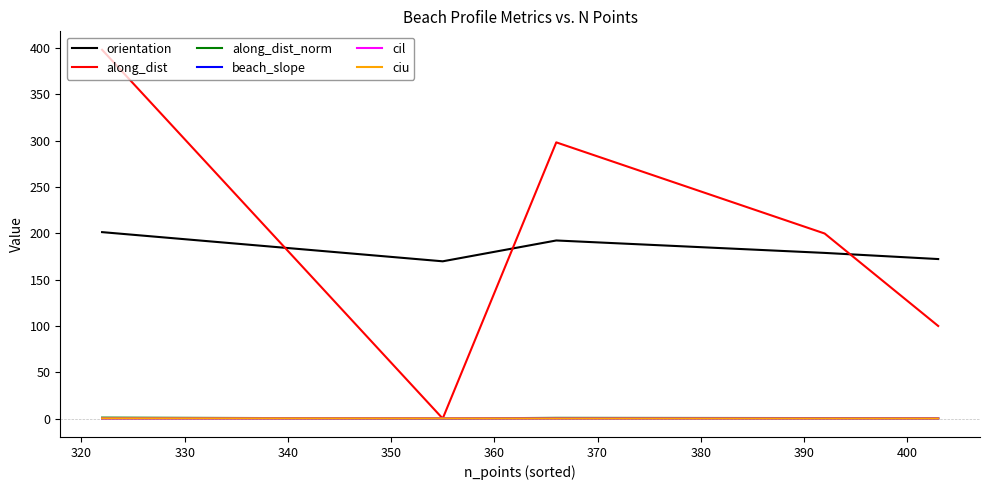

How many interior local peaks does the along_dist series have?

1